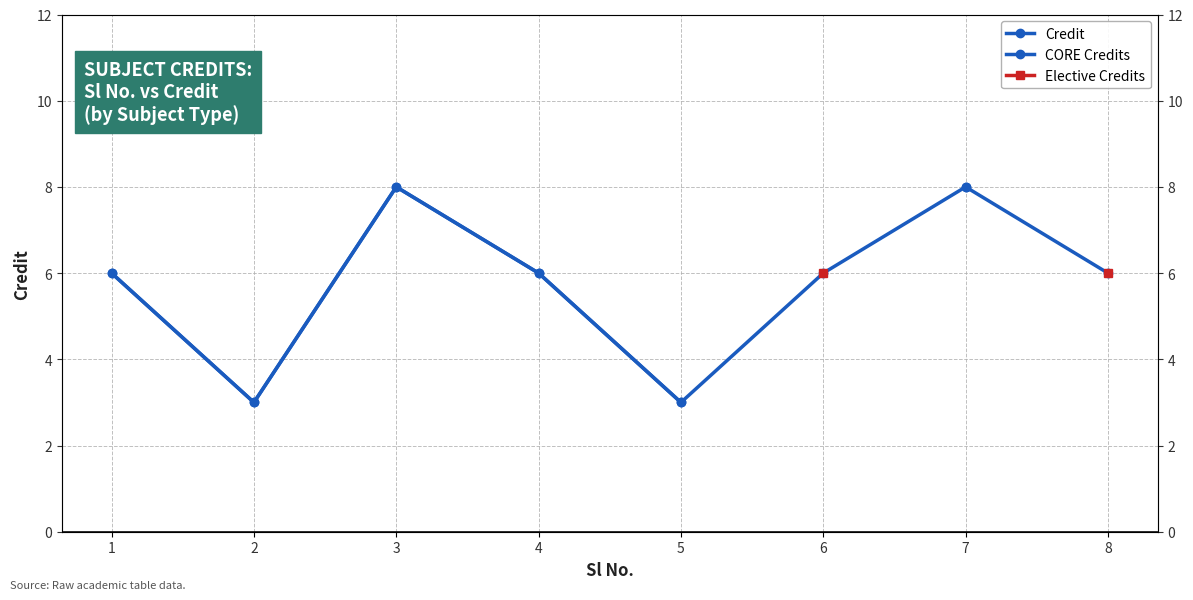

List the series in order of their peak value, highest first.

Credit, CORE Credits, Elective Credits